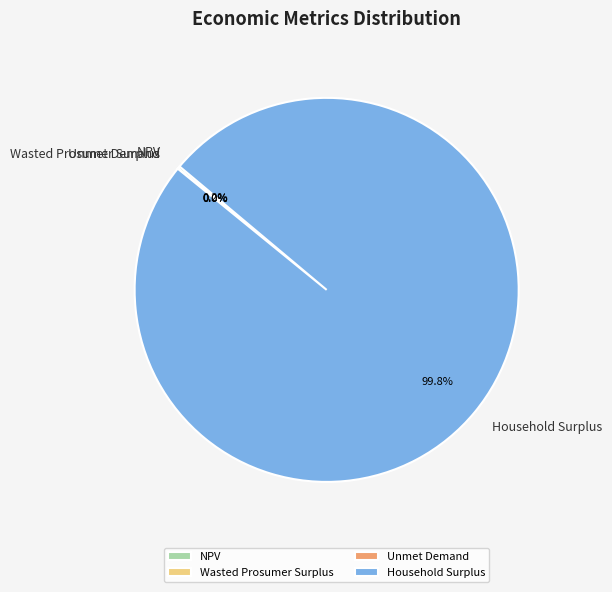

Does any single category account for the majority?

Yes